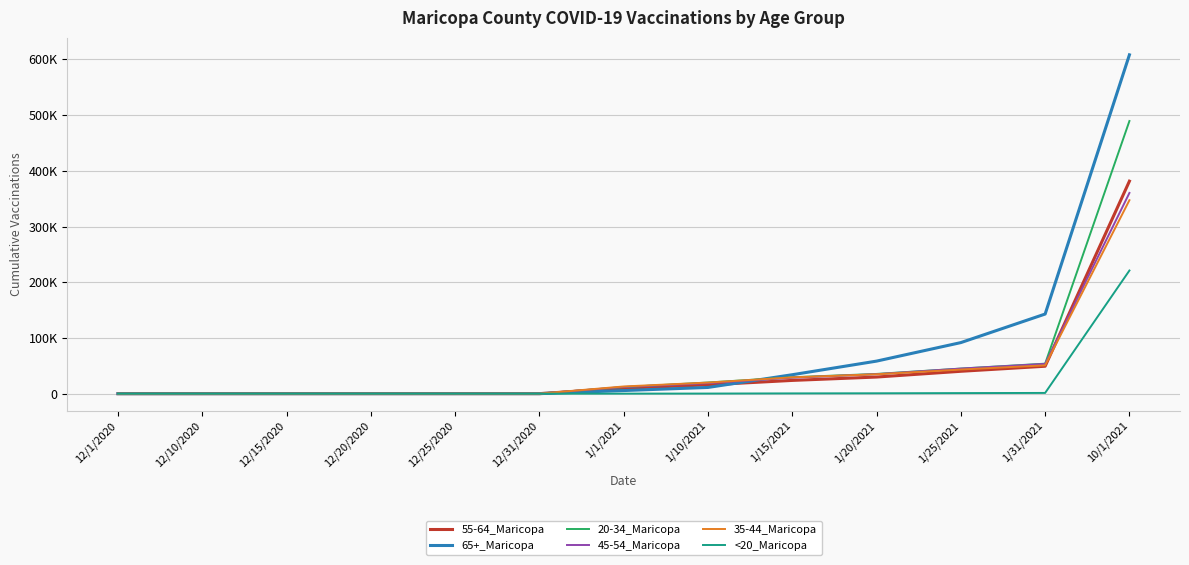

What are all the series names shown in the legend?

55-64_Maricopa, 65+_Maricopa, 20-34_Maricopa, 45-54_Maricopa, 35-44_Maricopa, <20_Maricopa